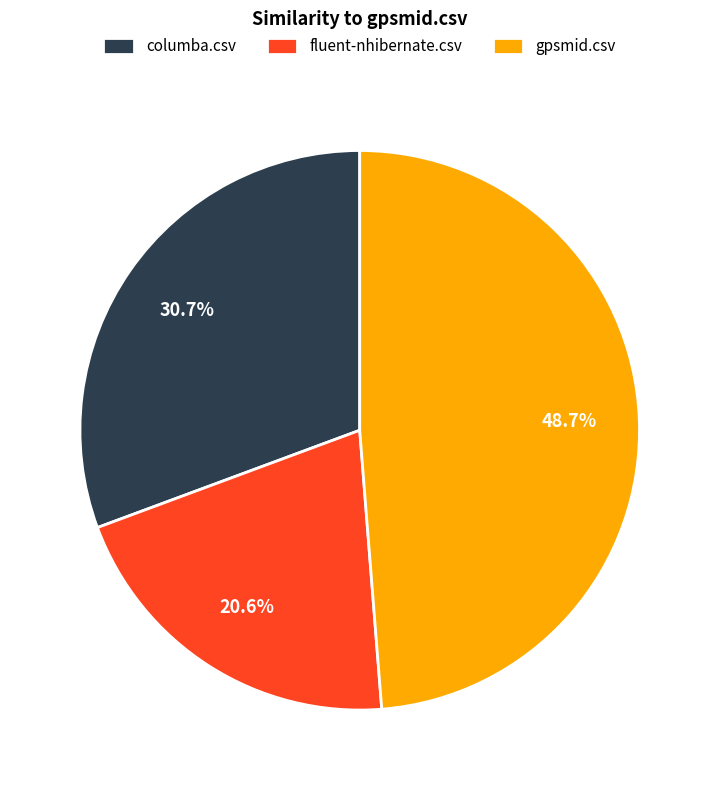

What is the largest slice in the pie chart?

gpsmid.csv